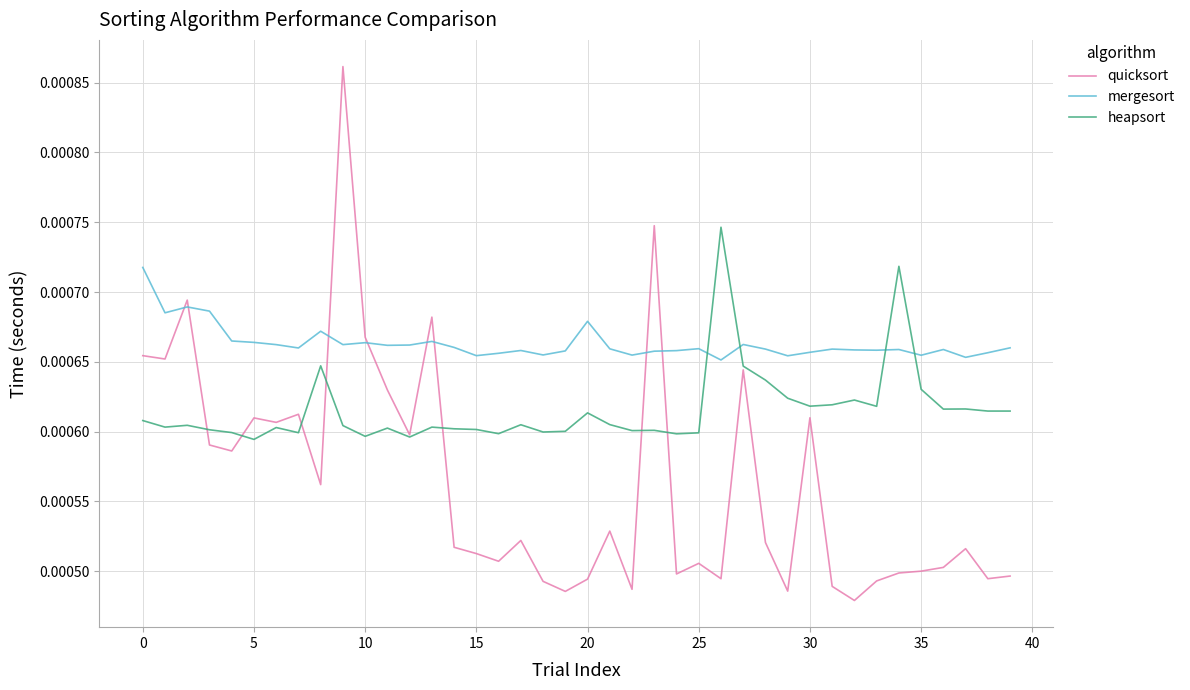

True or false: heapsort and mergesort intersect in this chart.

True